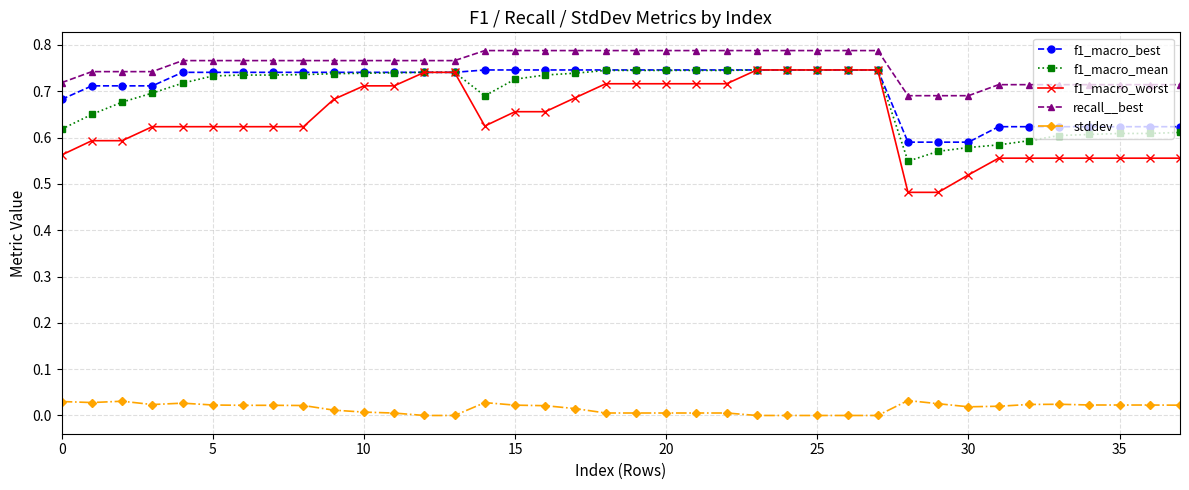

Which series has the largest total across all categories?

recall__best